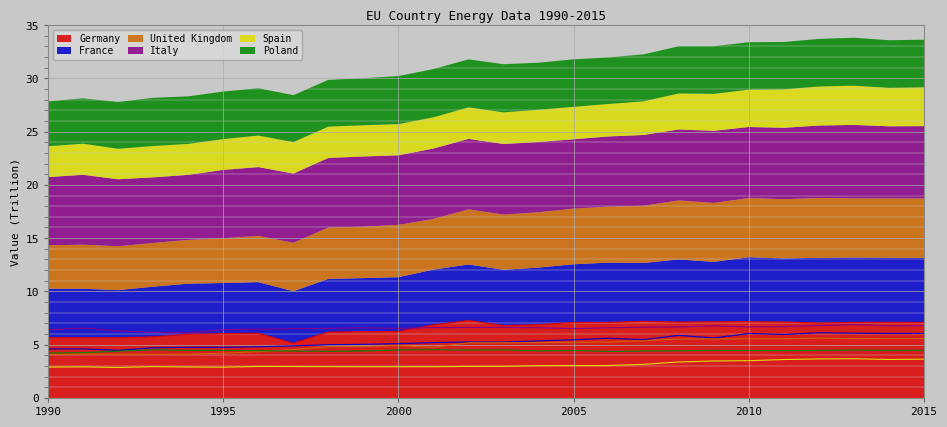

Does the chart display data point markers on the line(s)?

No